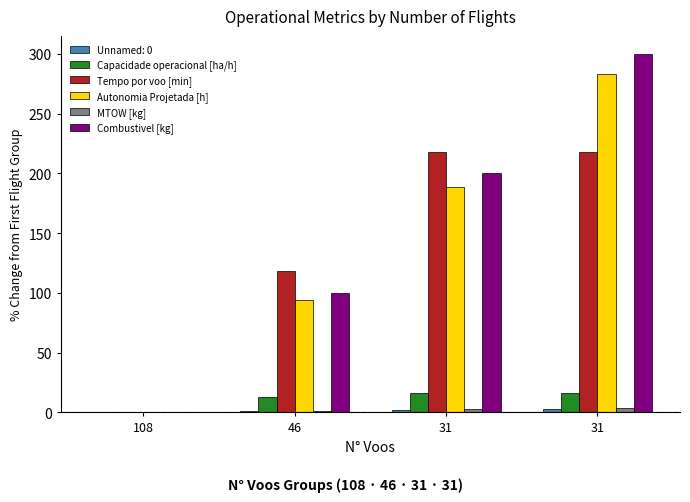

What is the total value across all series at 31?

626.1